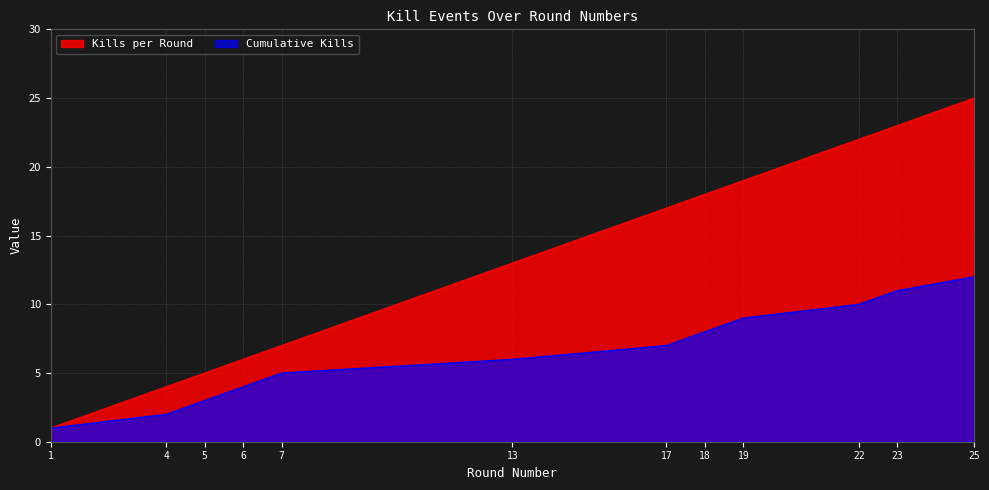

At how many categories does at least one series exceed 9?

7